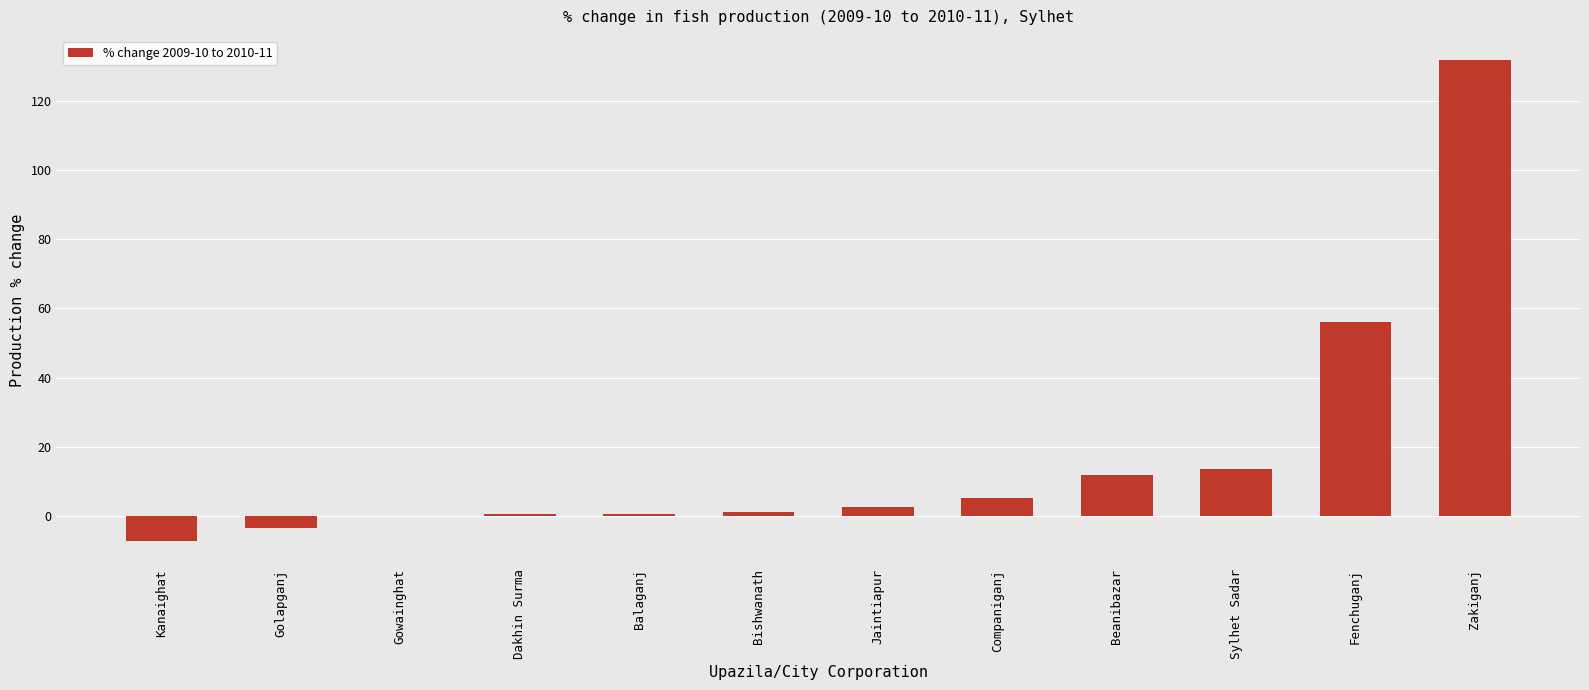

Which label corresponds to the largest value in the chart?

Zakiganj